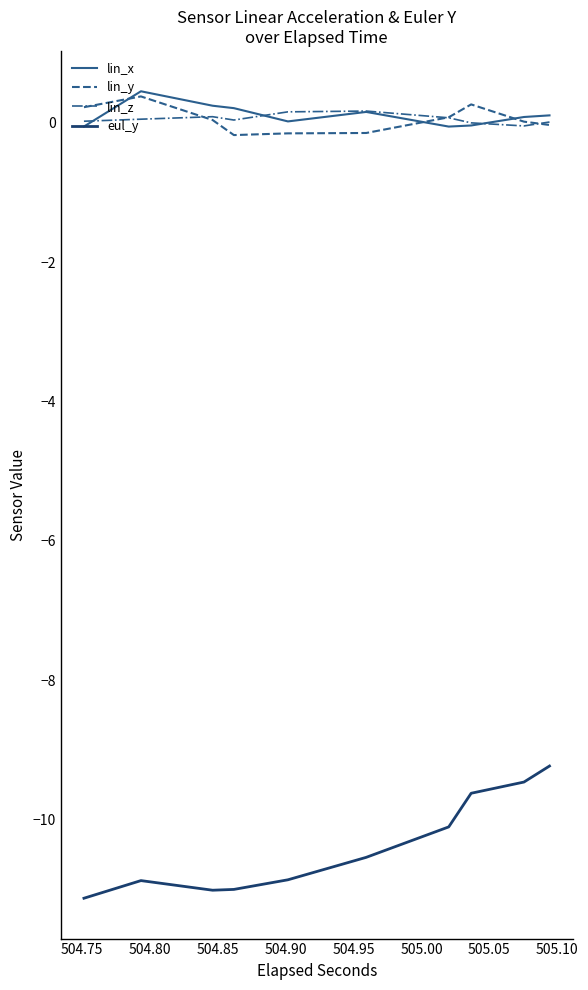

Which series has the largest total across all categories?

lin_x